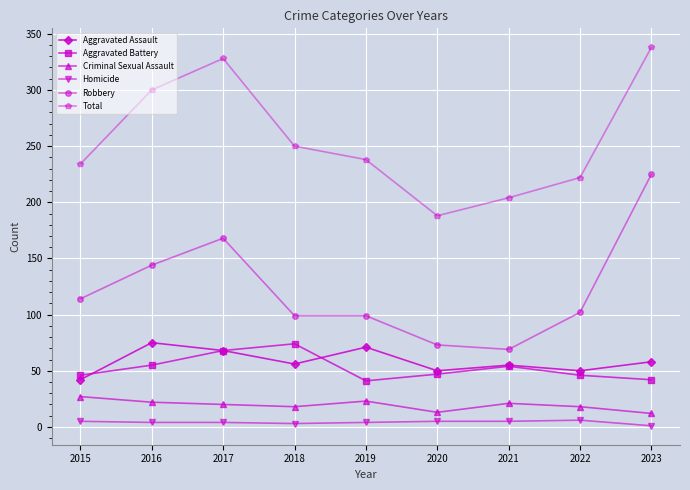

Where is Total nearest to the value 263?

2018